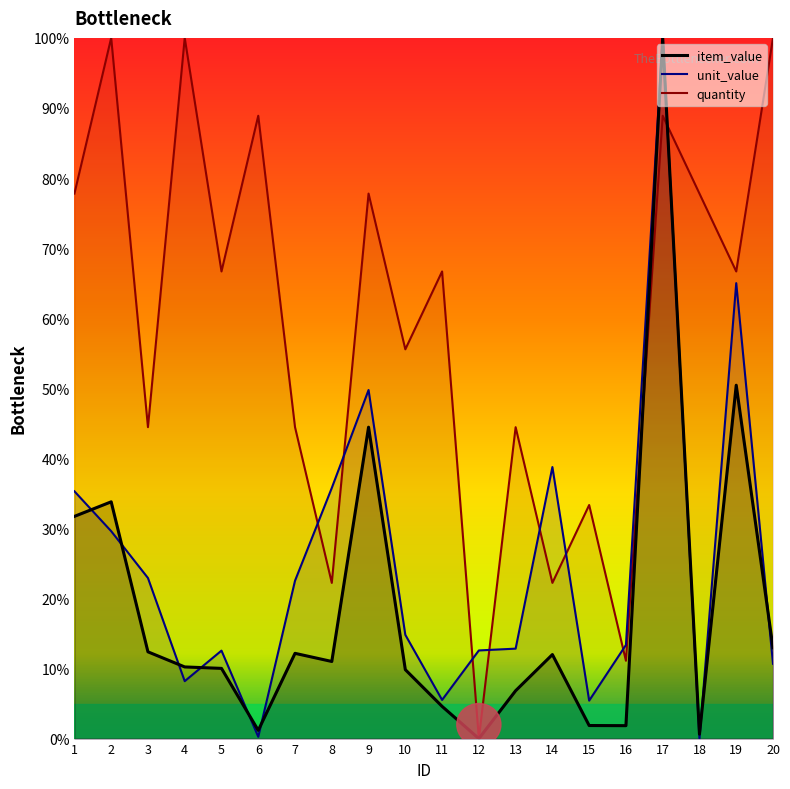

Between which two adjacent categories do item_value and quantity first intersect?

16 and 17